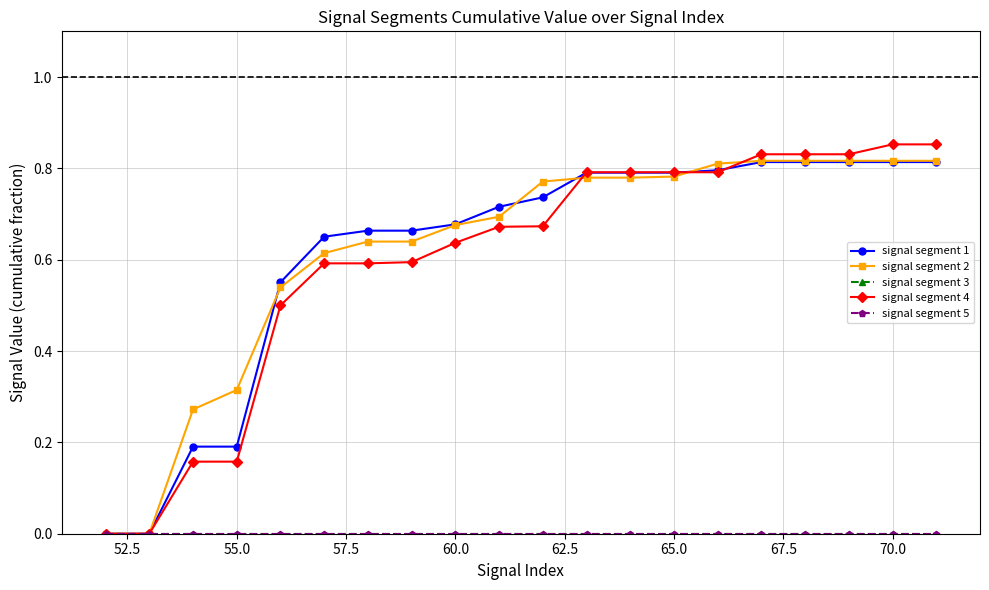

Is this an area chart (filled region under the line)?

No